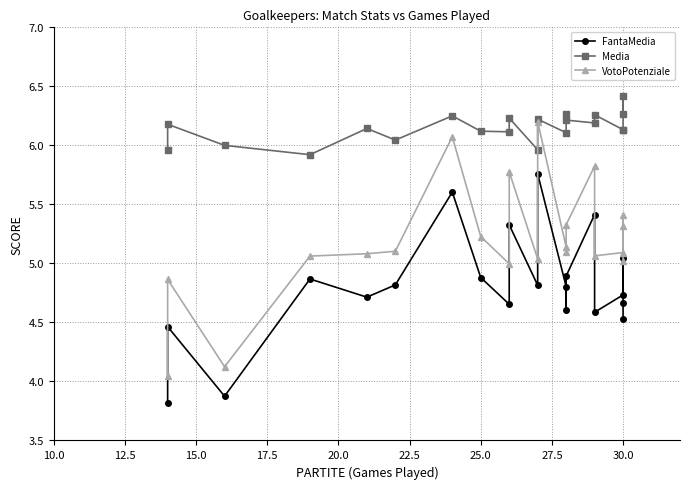

How many lines are shown in the chart?

3